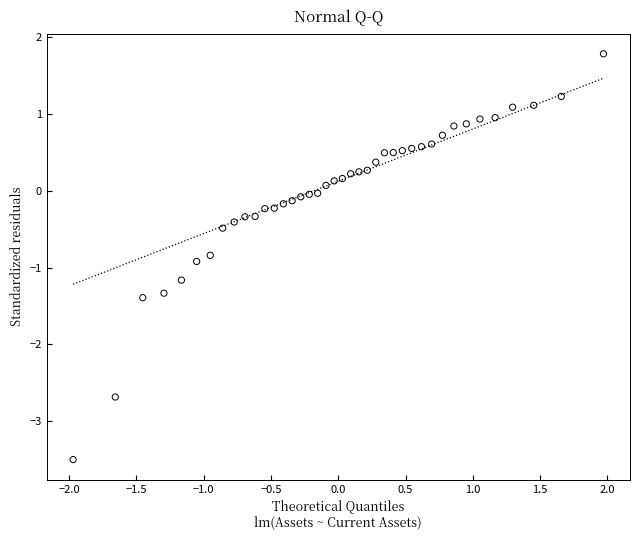

What is the range of Y values (max minus min)?

5.3